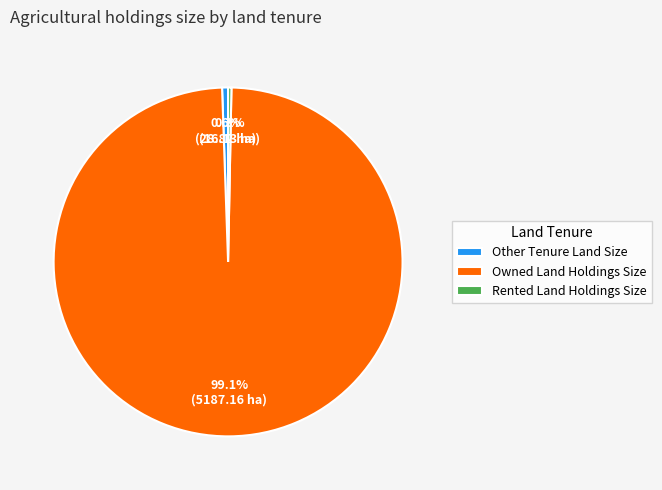

What is the ratio of the value at Rented Land Holdings Size to the value at Other Tenure Land Size?

0.6